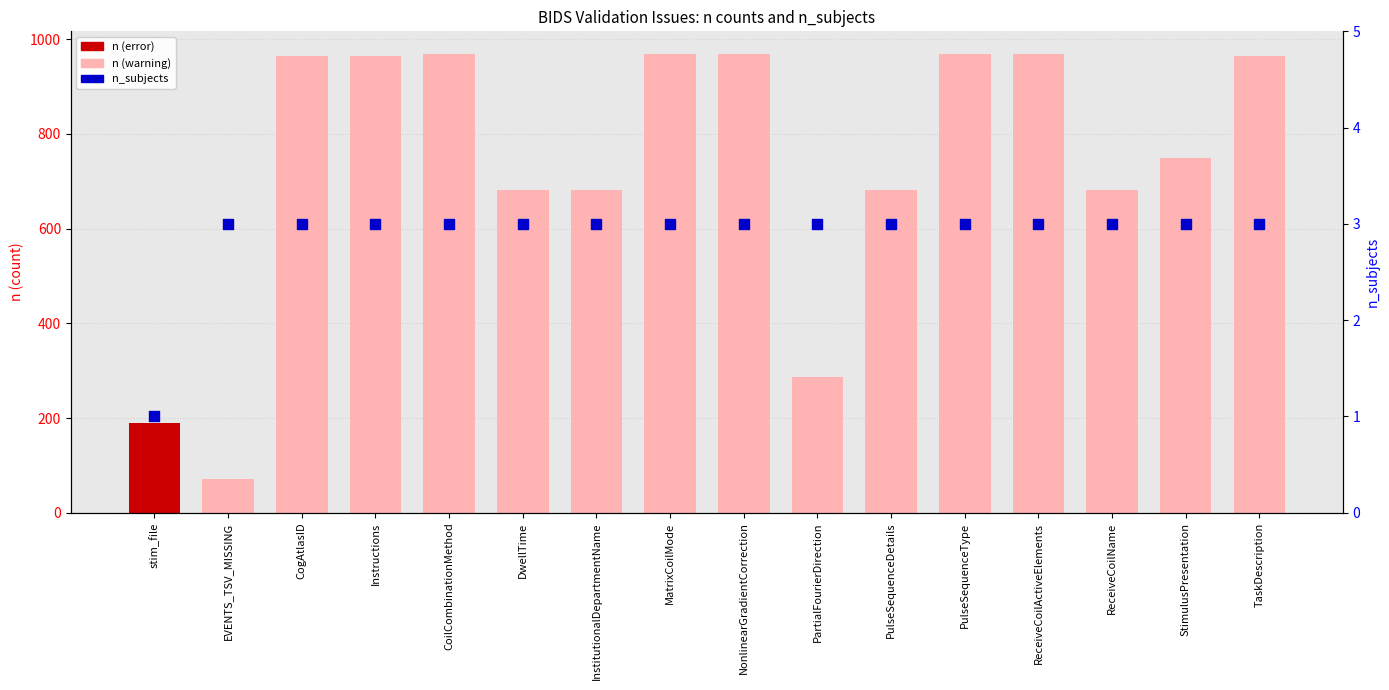

Which series contains the highest Y value?

n (count)